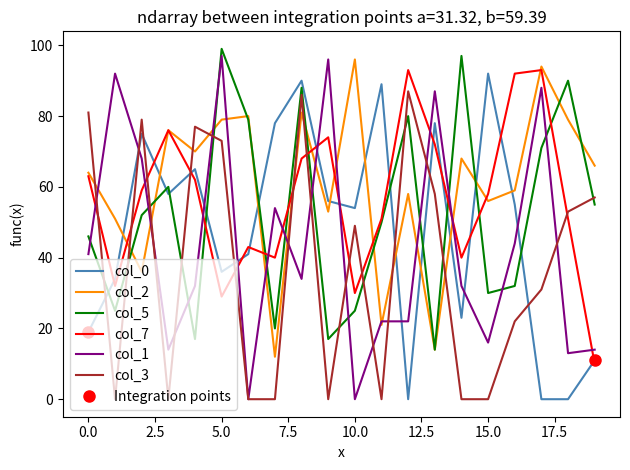

The col_0 series shows 36 at 5.0. True or false?

True